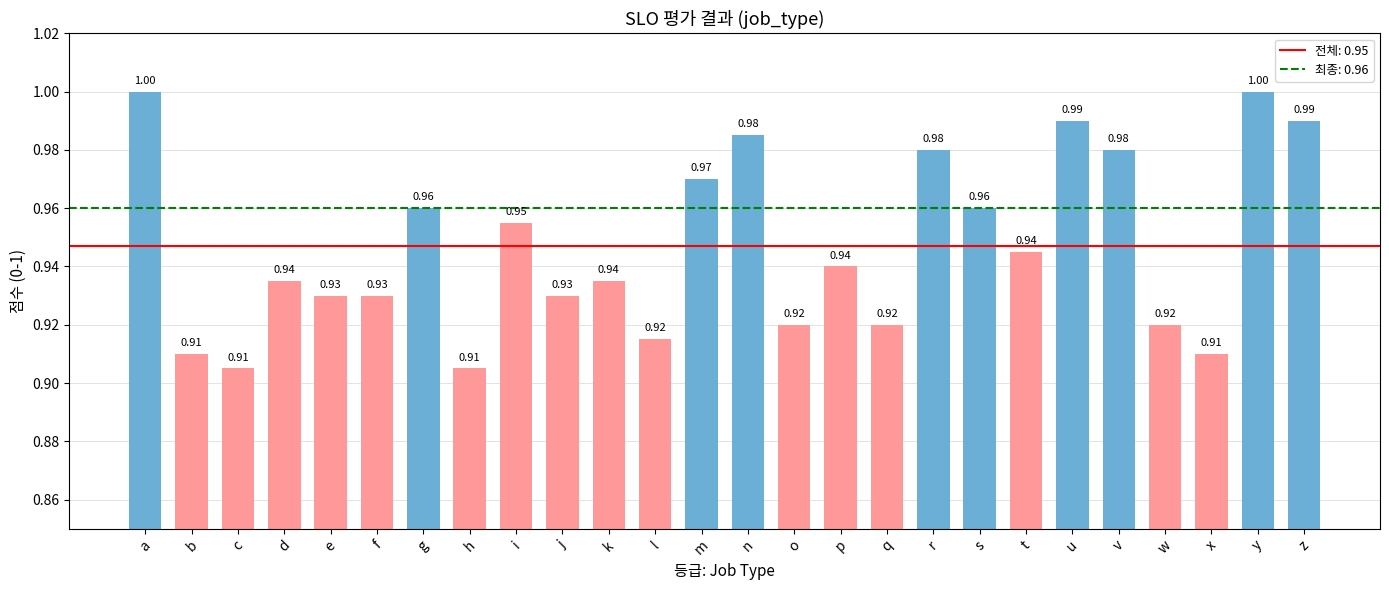

Count the values in the range 0 to 1.

26